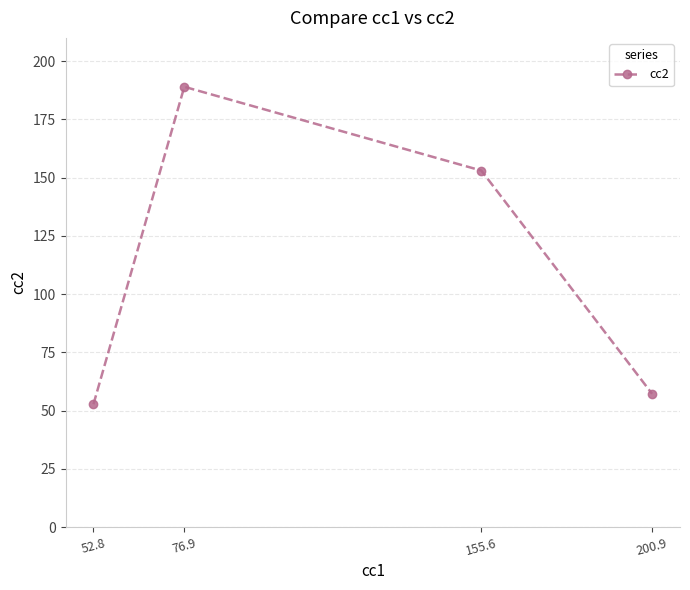

What is the sum of all values?

452.0